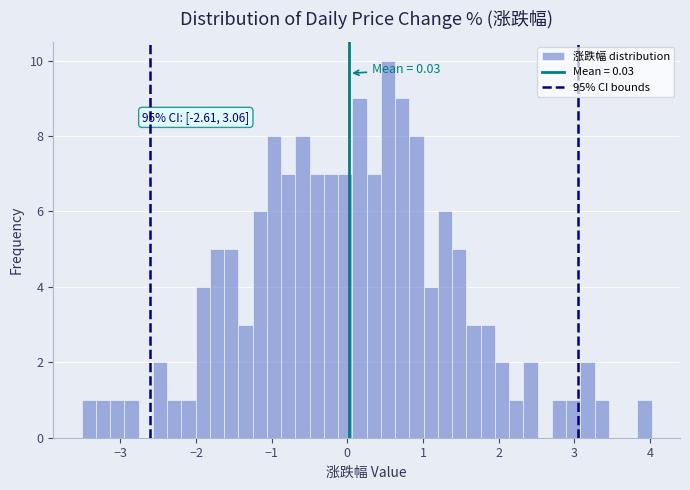

Read against the x-axis, roughly where is the centre of the tallest bar?

0.5